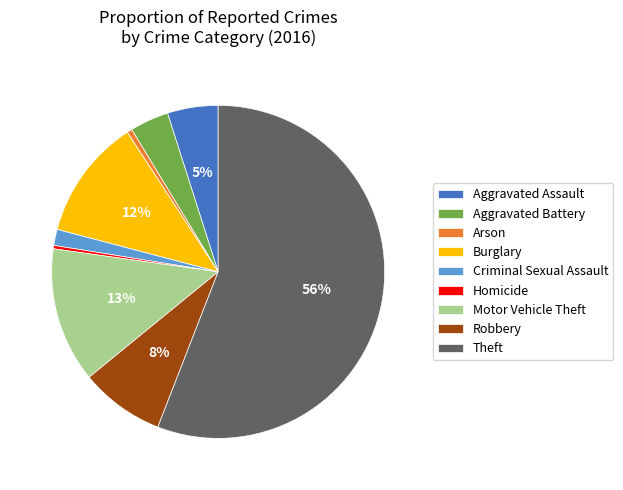

Which category has the biggest portion of the pie?

Theft